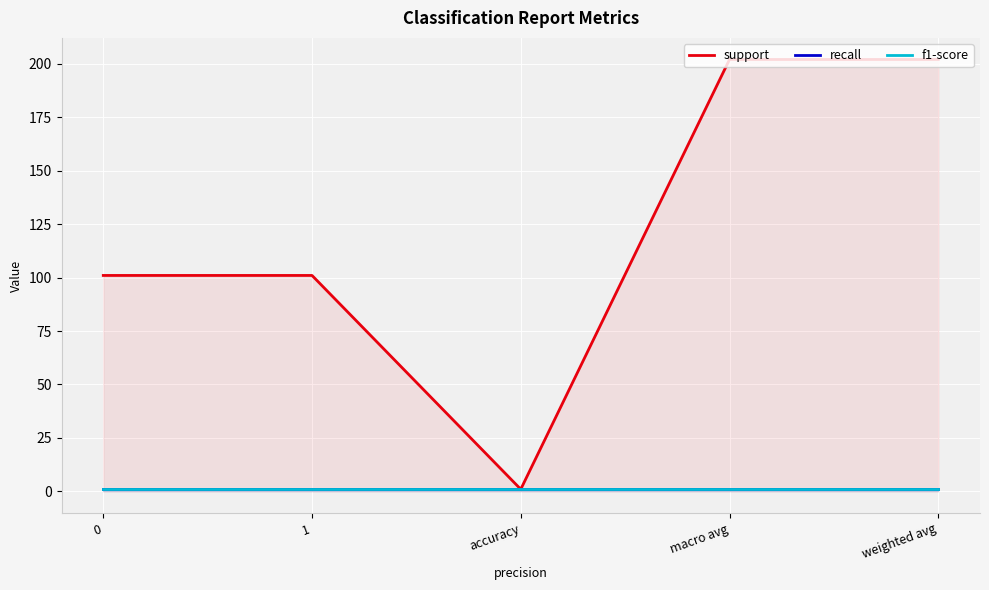

At which category is the sum across all series the highest?

macro avg